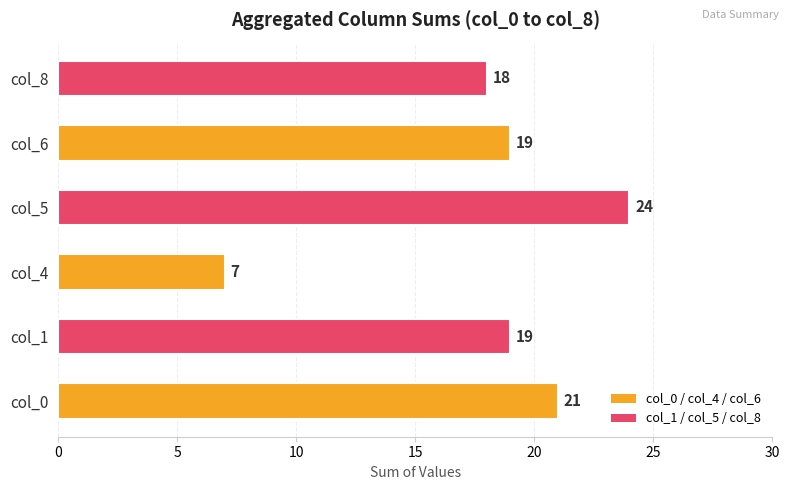

What is the ratio of the value at col_4 to the value at col_8?

0.4